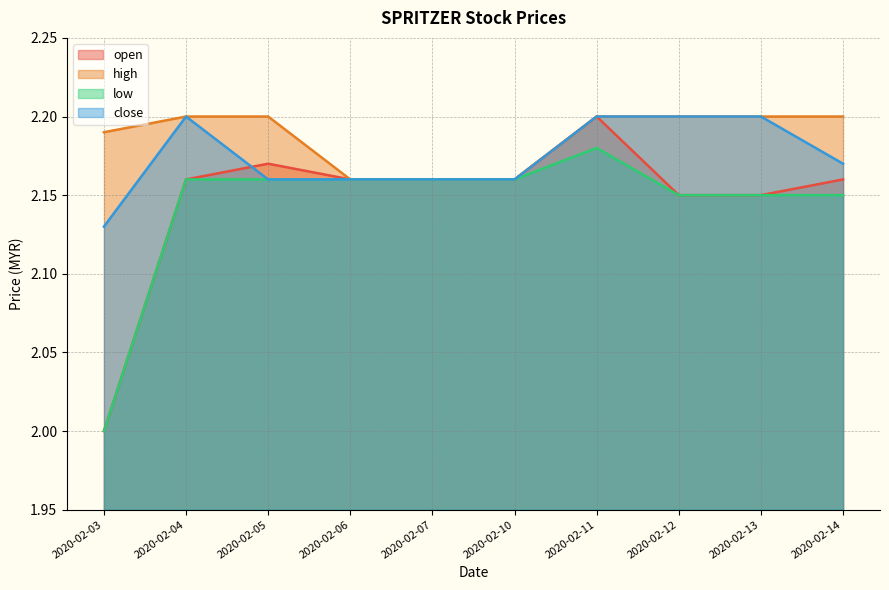

At which label does low reach its peak?

2020-02-11